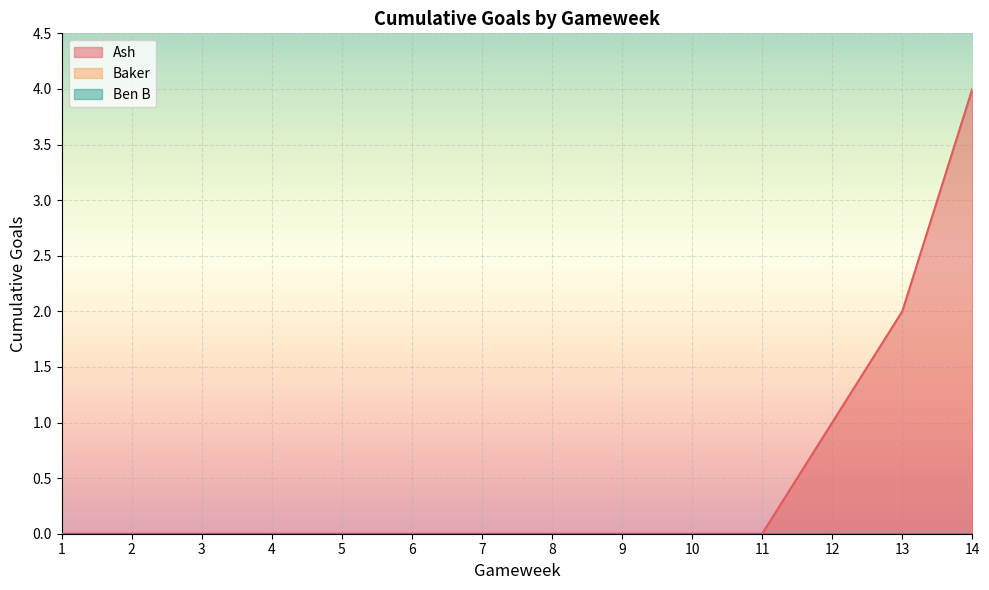

Rank the series at 10 from lowest to highest value.

Ash, Baker, Ben B